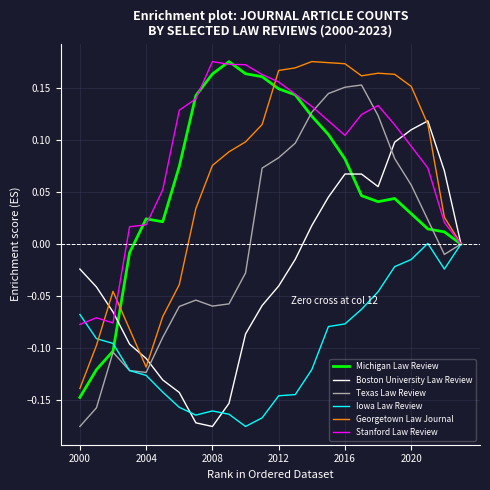

Which series has the largest total across all categories?

Stanford Law Review